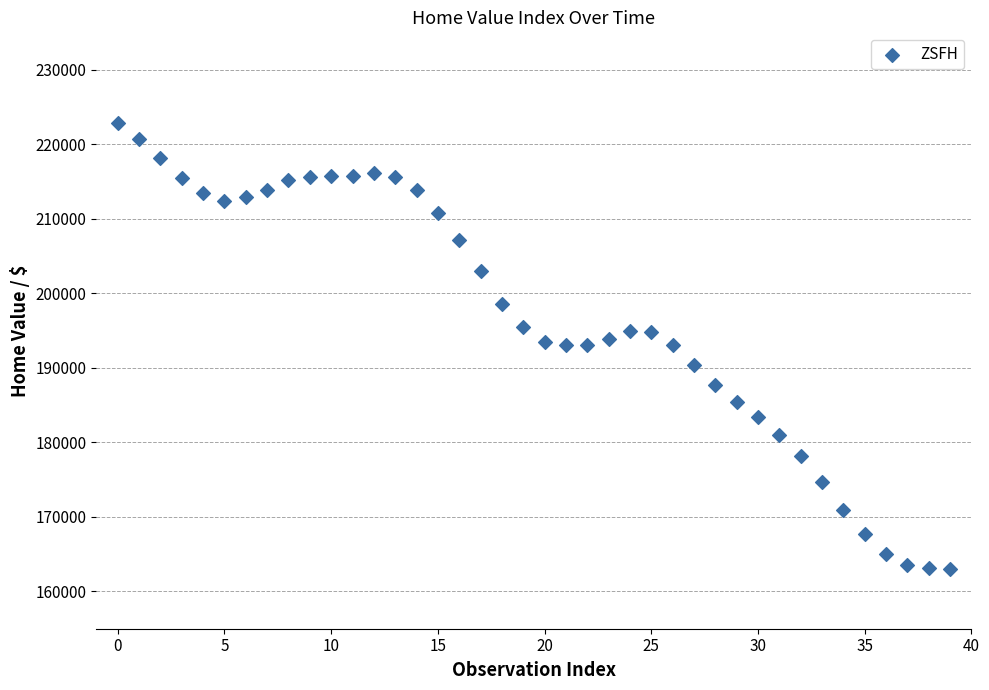

What is the range of Y values (max minus min)?

59781.5